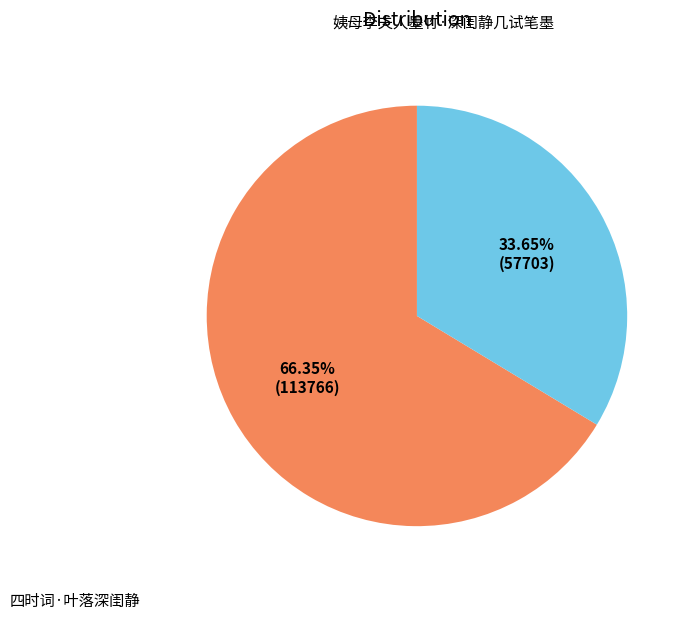

Which slice is the smallest?

四时词·叶落深闺静